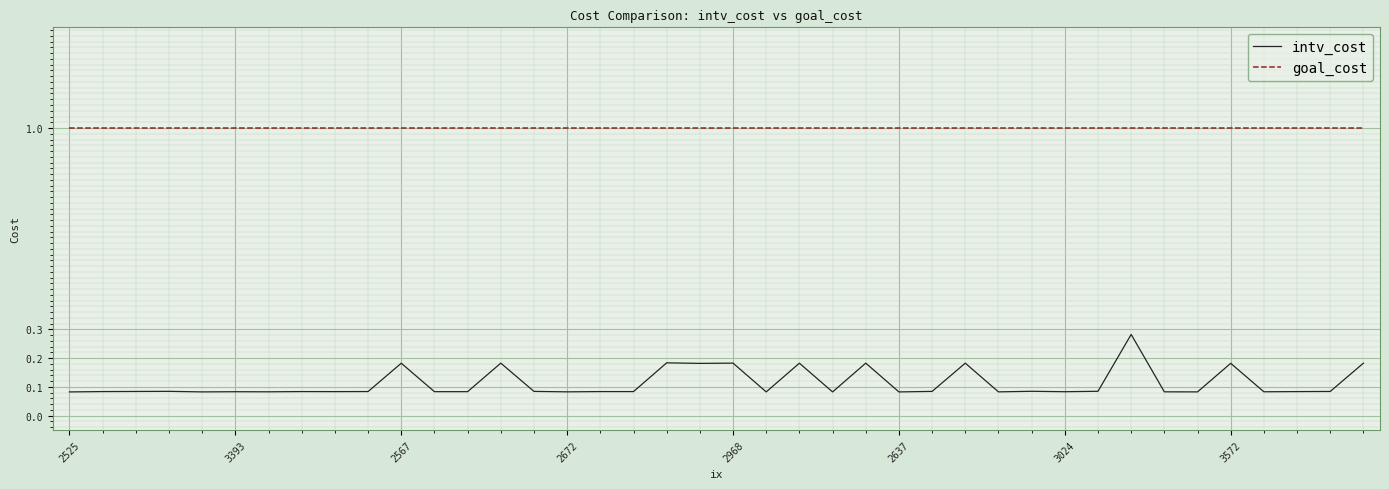

True or false: goal_cost and intv_cost cross at least once.

False